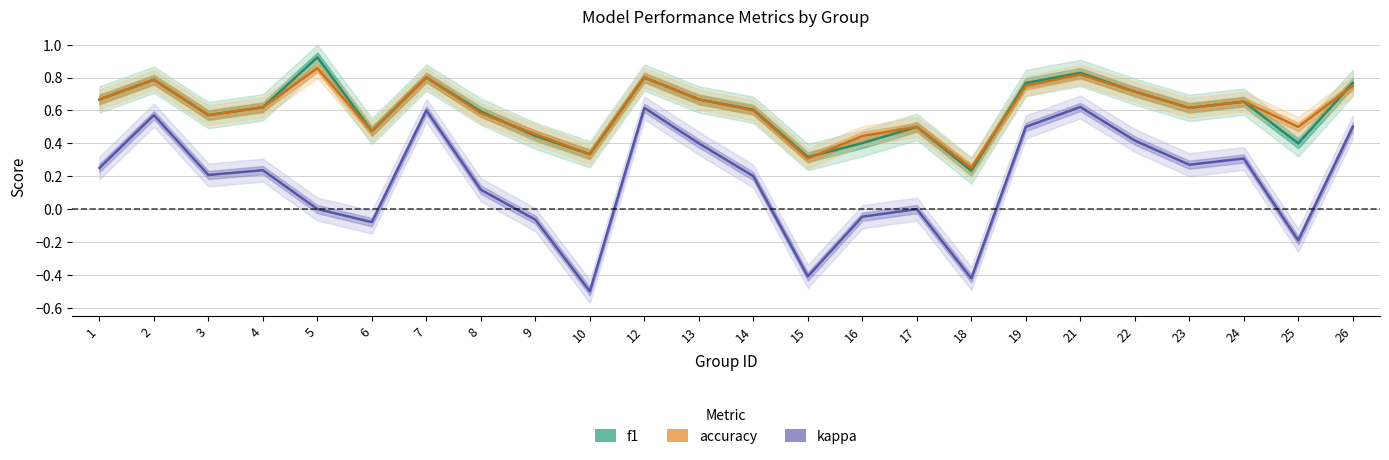

Reading left to right, what are all the values shown in this chart?

f1: 1=0.7	2=0.8	3=0.6	4=0.6	5=0.9	6=0.5	7=0.8	8=0.6	9=0.4	10=0.3	12=0.8	13=0.7	14=0.6	15=0.3	16=0.4	17=0.5	18=0.2	19=0.8	21=0.8	22=0.7	23=0.6	24=0.7	25=0.4	26=0.8
accuracy: 1=0.7	2=0.8	3=0.6	4=0.6	5=0.9	6=0.5	7=0.8	8=0.6	9=0.5	10=0.3	12=0.8	13=0.7	14=0.6	15=0.3	16=0.4	17=0.5	18=0.2	19=0.8	21=0.8	22=0.7	23=0.6	24=0.7	25=0.5	26=0.8
kappa: 1=0.2	2=0.6	3=0.2	4=0.2	5=0.0	6=-0.1	7=0.6	8=0.1	9=-0.1	10=-0.5	12=0.6	13=0.4	14=0.2	15=-0.4	16=-0.0	17=0.0	18=-0.4	19=0.5	21=0.6	22=0.4	23=0.3	24=0.3	25=-0.2	26=0.5